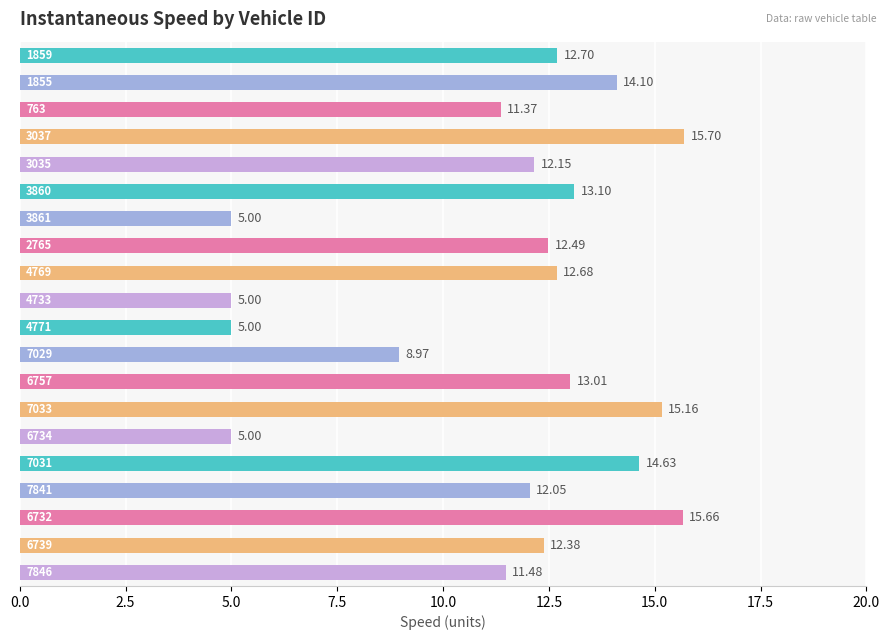

How many data points does each series have?

20